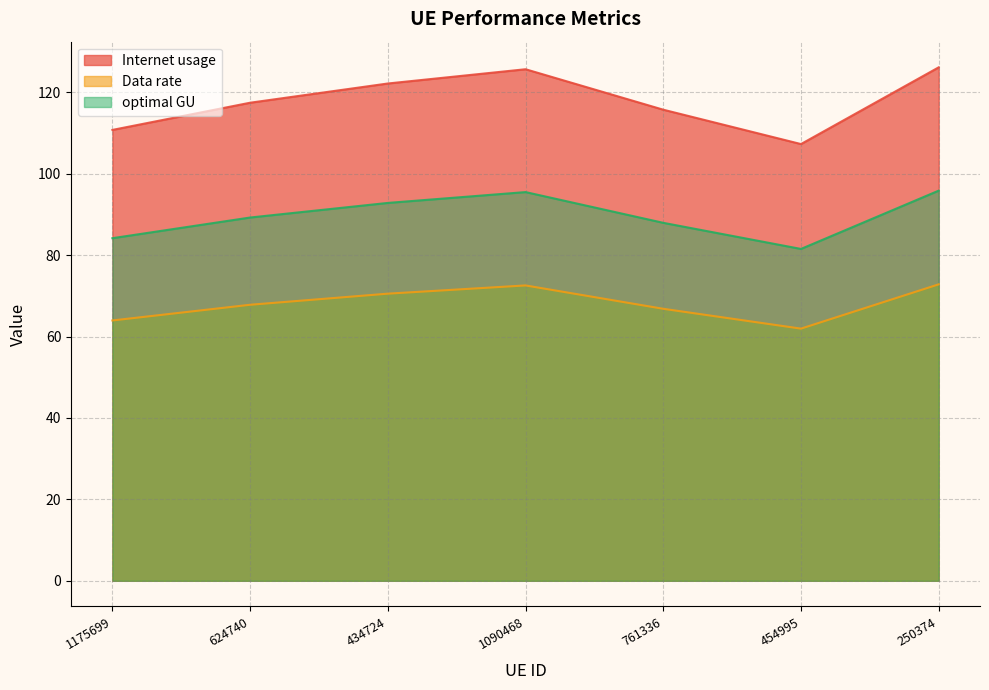

Is the value of Internet usage at 250374 greater than the value of optimal GU at 434724?

Yes